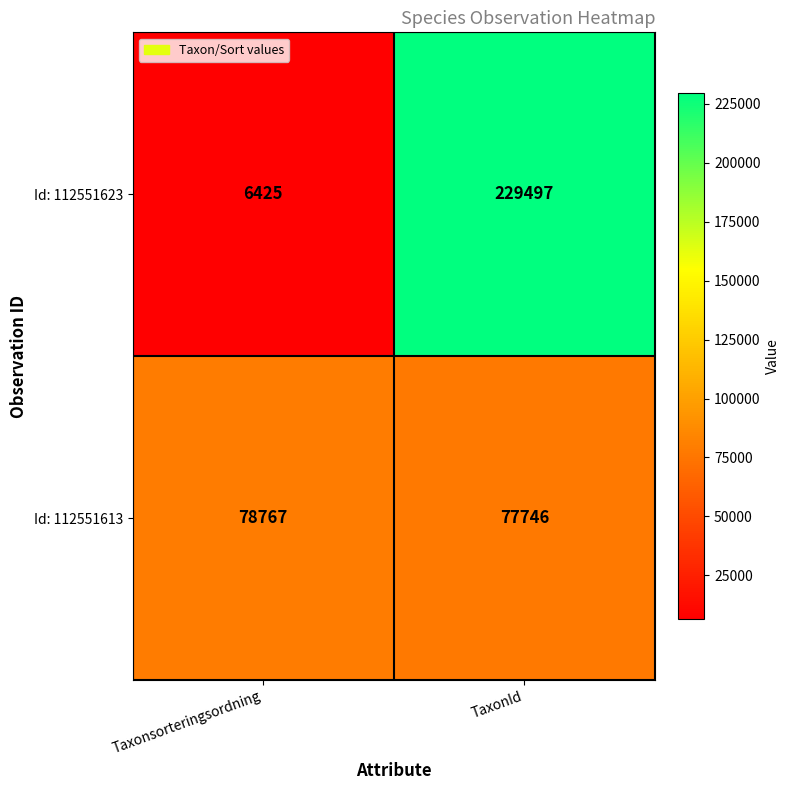

Reading left to right, extract all data points from this chart.

Id: 112551623: 6425	229497
Id: 112551613: 78767	77746